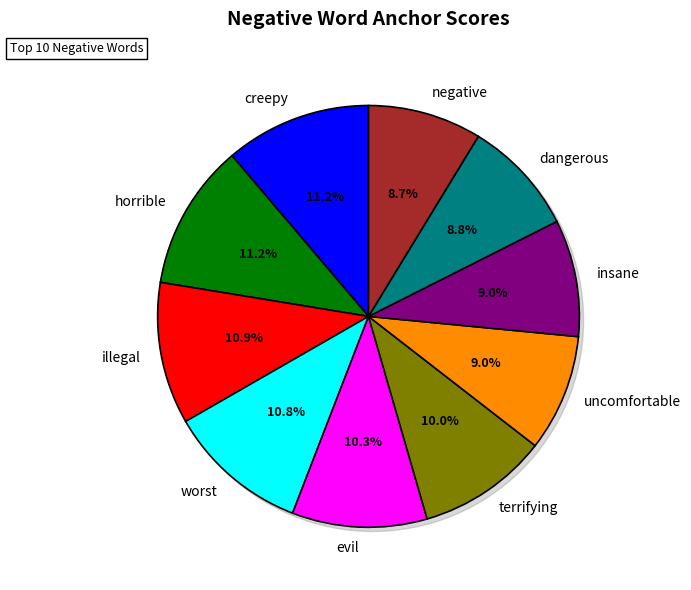

To the nearest percent, what is the difference between the terrifying and horrible slice percentages?

1%